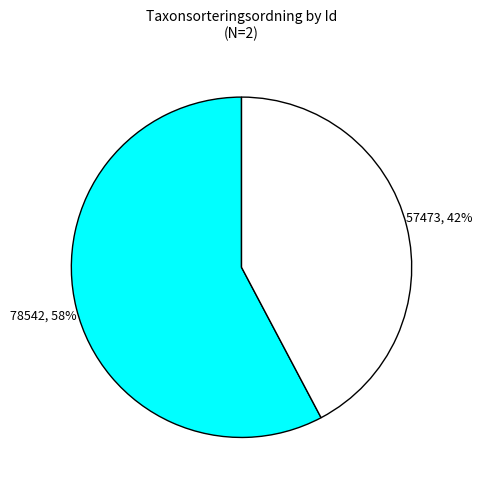

Is there a majority slice in this chart?

Yes